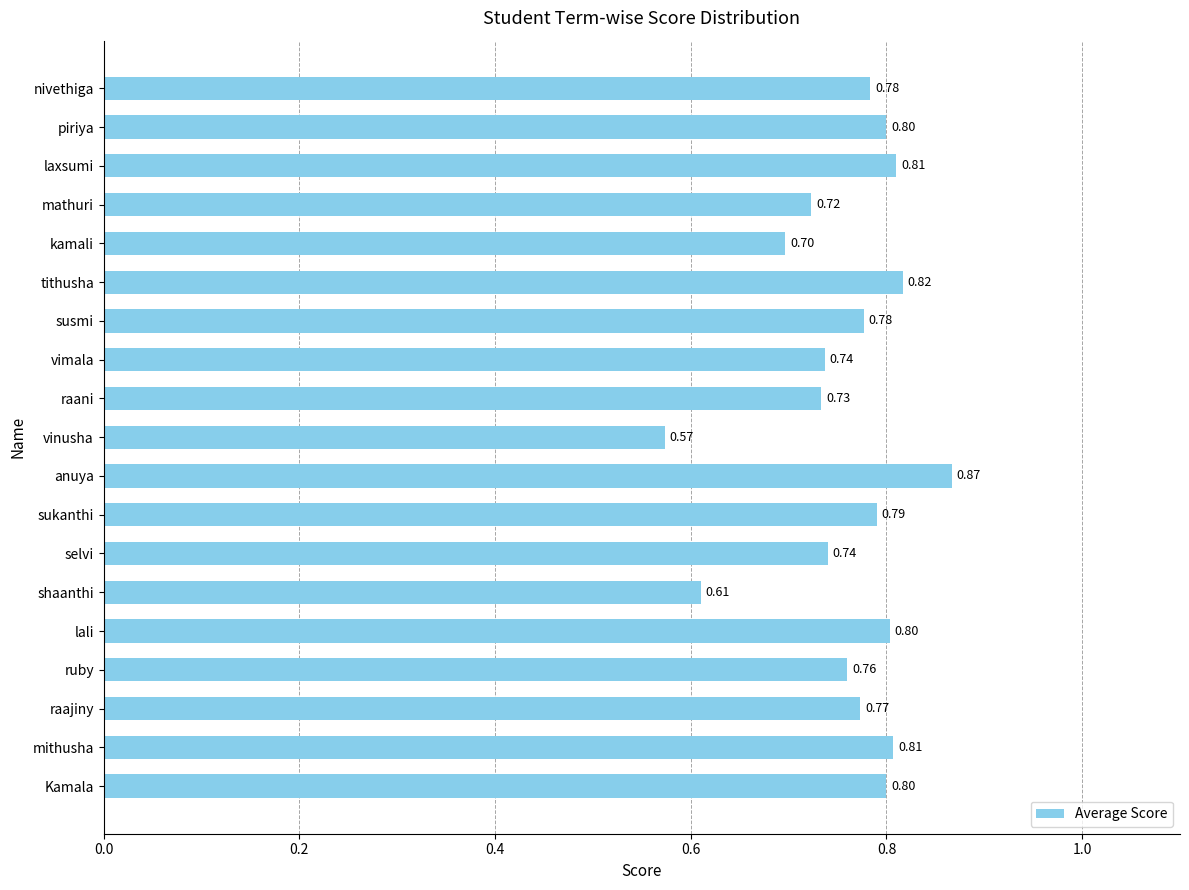

Which category has the lowest value across all series?

vinusha